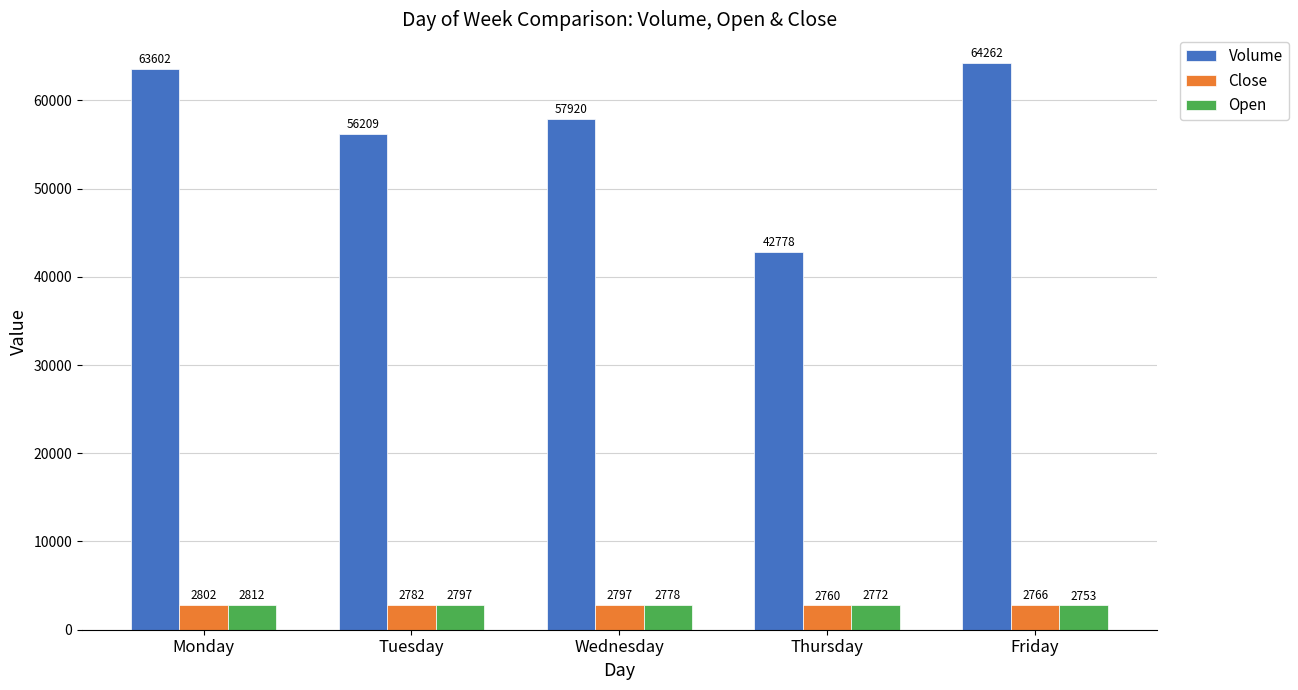

Are the bars grouped side by side (vs. stacked)?

Yes